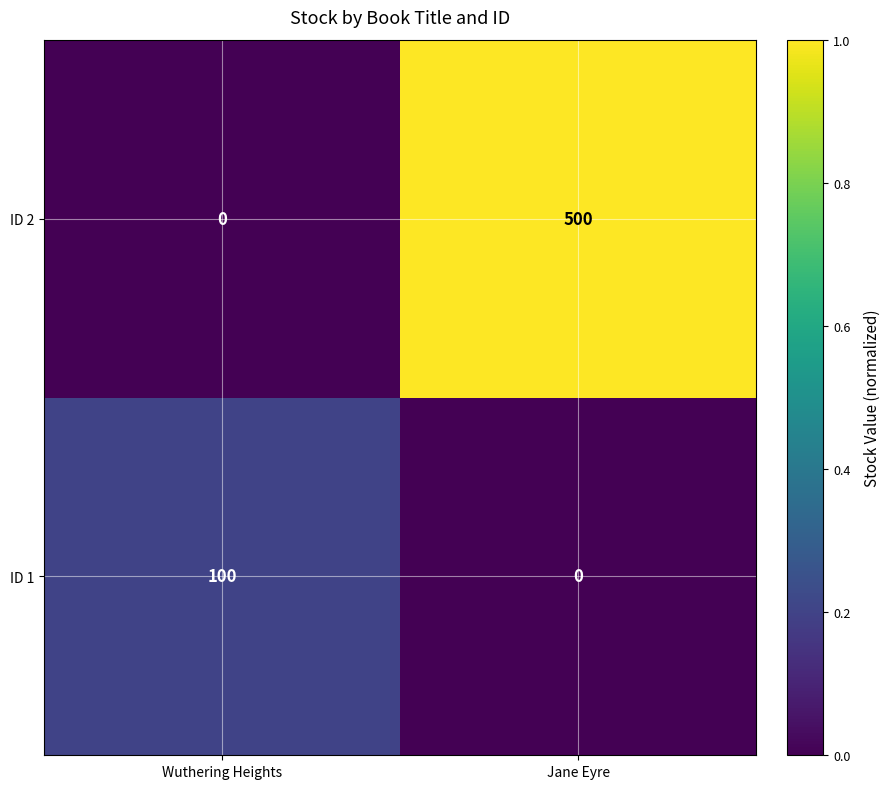

Which series has the largest total across all categories?

ID 2